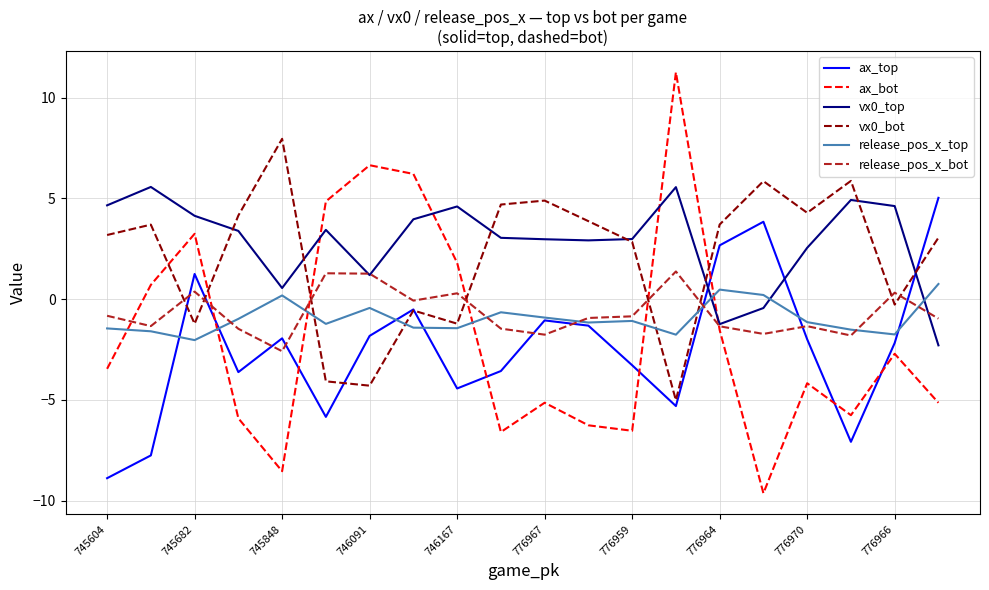

Does the chart have visible grid lines?

Yes